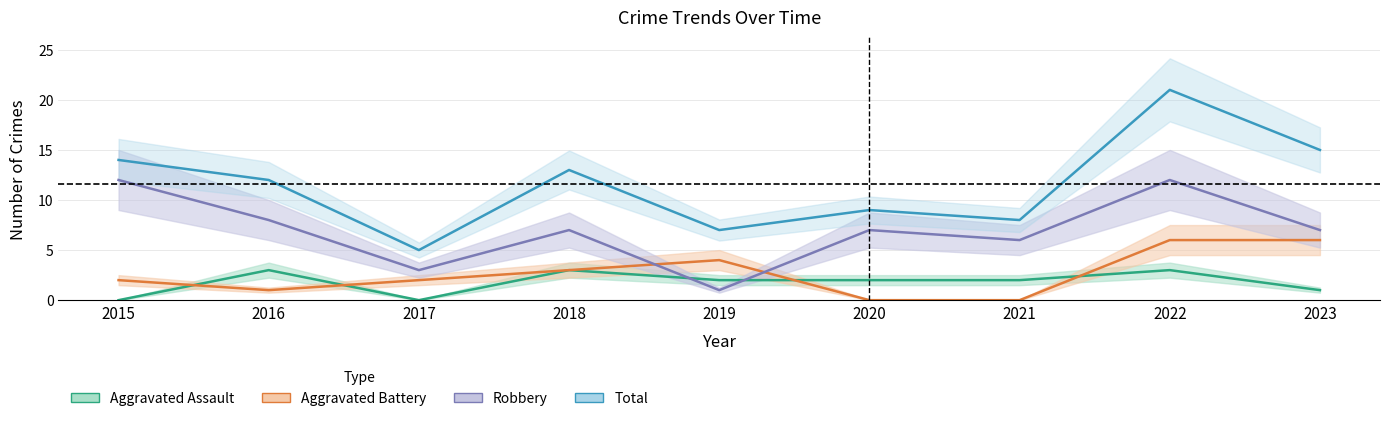

Which series has the largest range (max minus min)?

Total